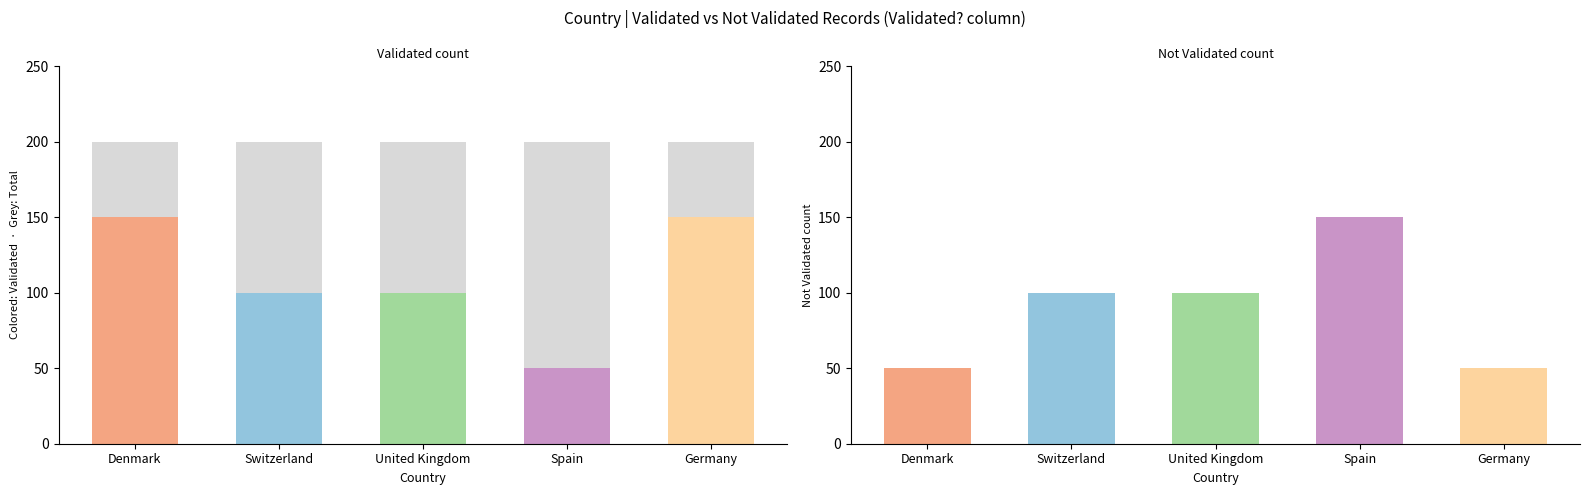

What is the sum of the Total (grey) values at Spain and Switzerland?

400